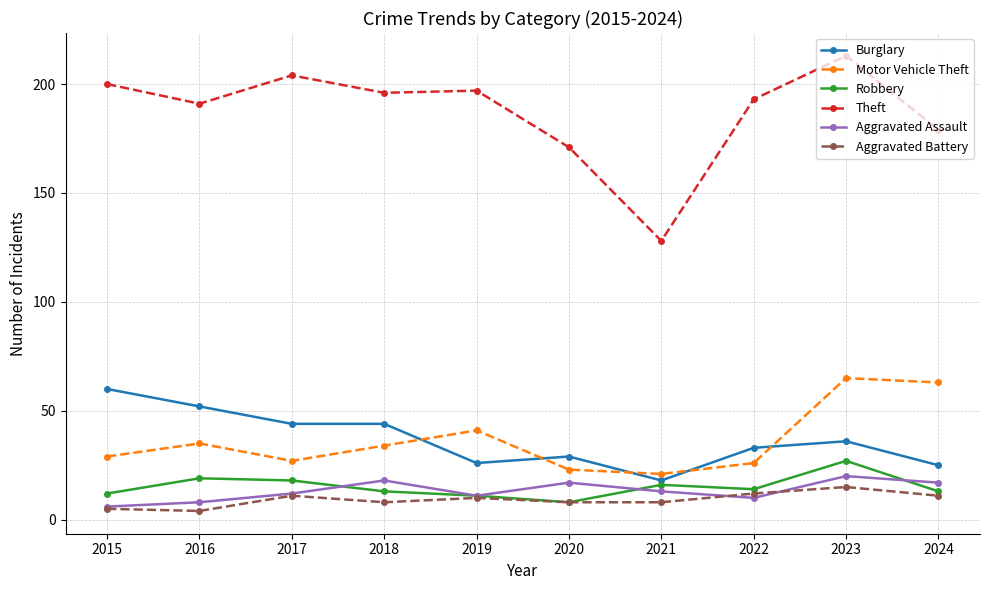

Which series has the widest spread of values?

Theft